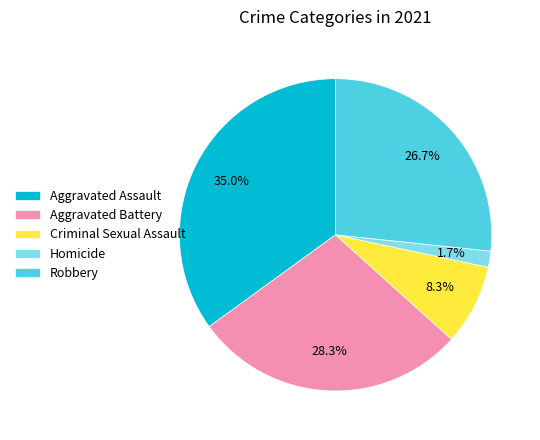

Between Criminal Sexual Assault and Aggravated Assault, which is larger?

Aggravated Assault